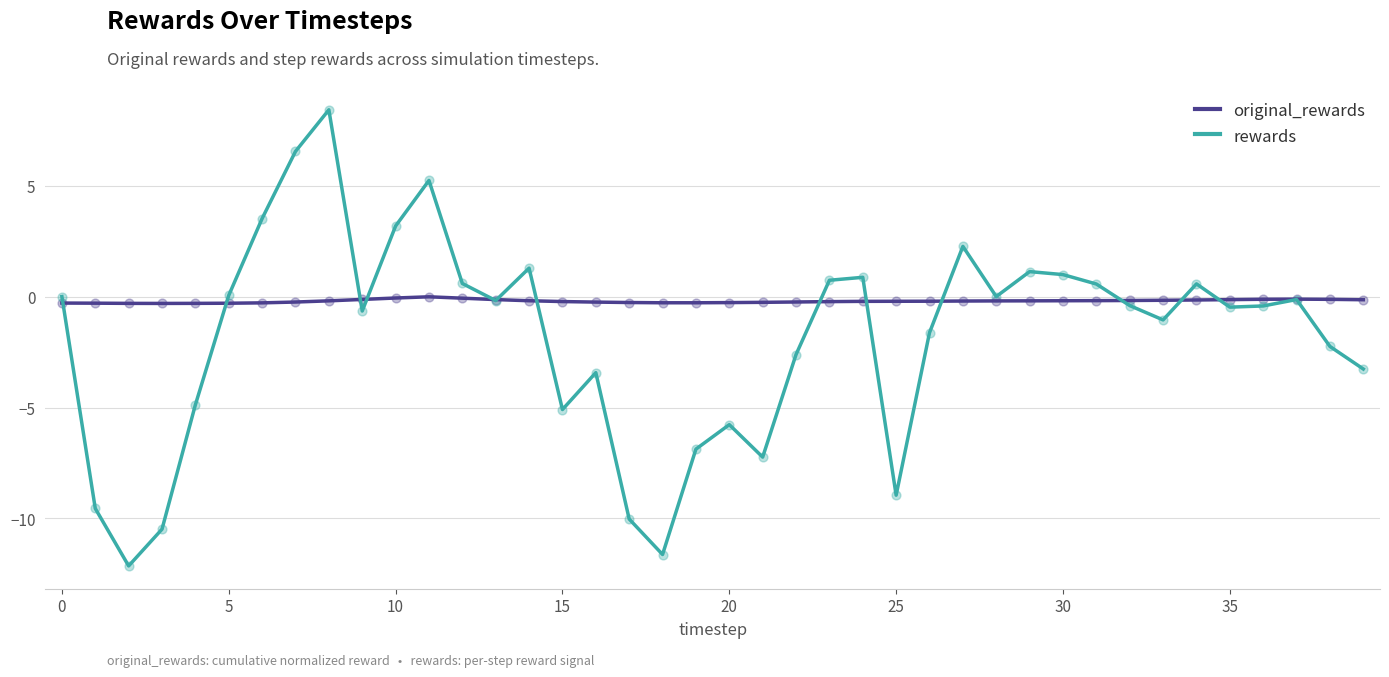

Which series has the largest total across all categories?

original_rewards